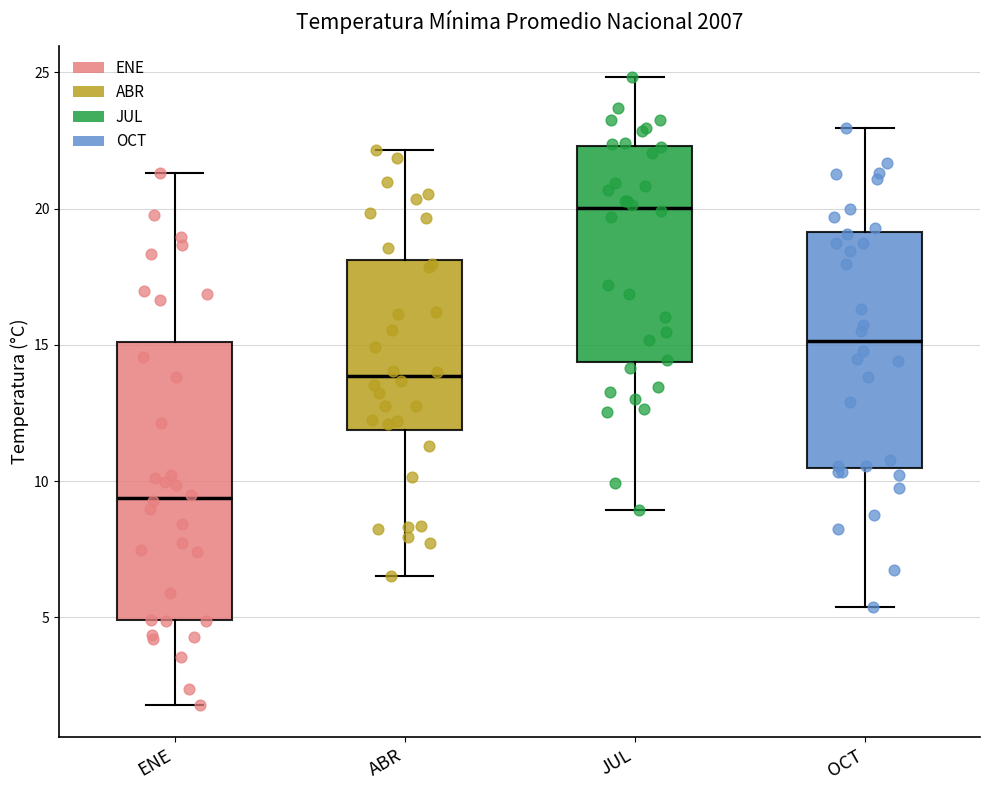

Which box has the lowest median line?

ENE